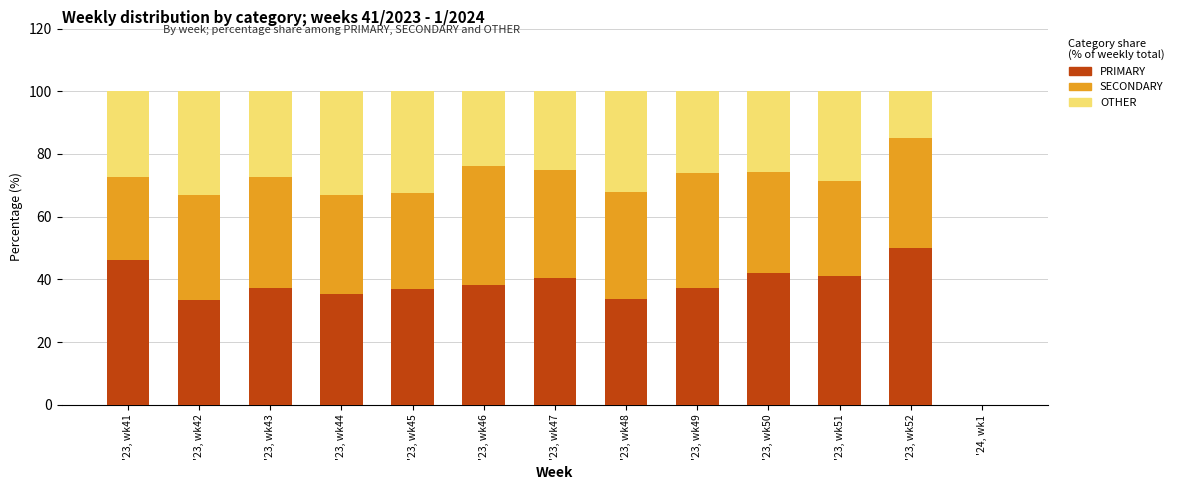

What is the sum of all PRIMARY values?

472.0